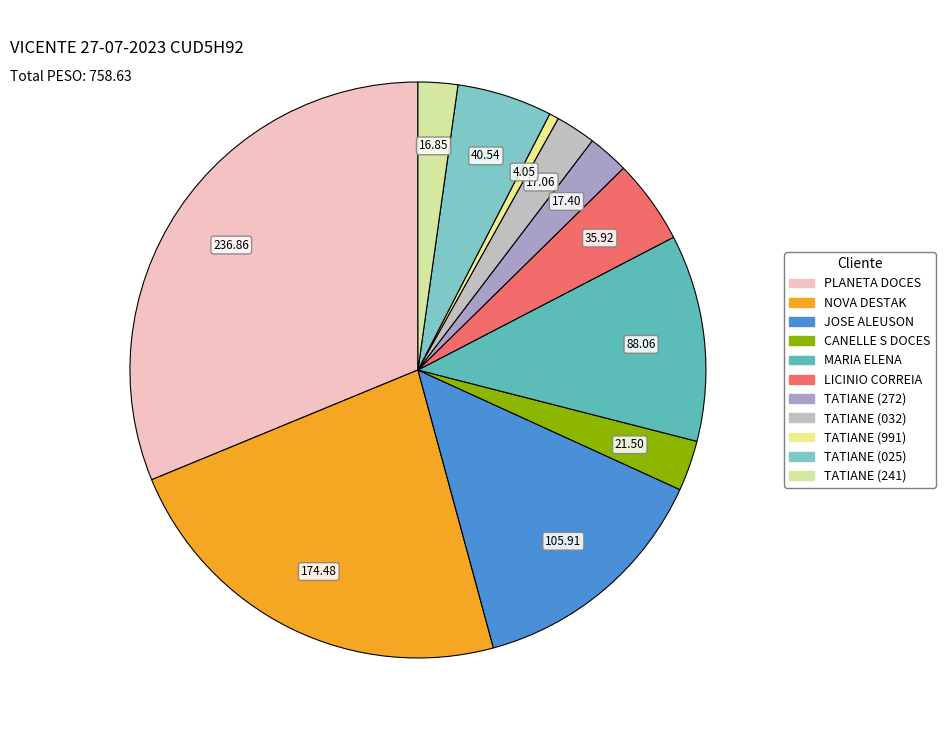

To the nearest percent, what is the average slice percentage?

9%